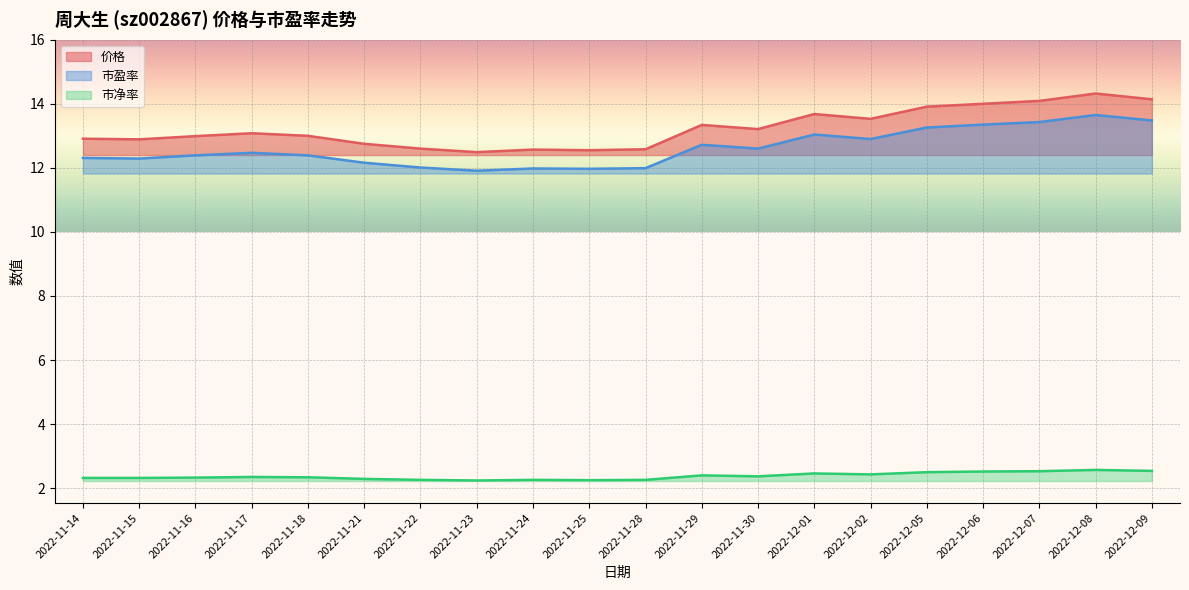

What is the spread (max minus min) of values at 2022-11-14?

10.6